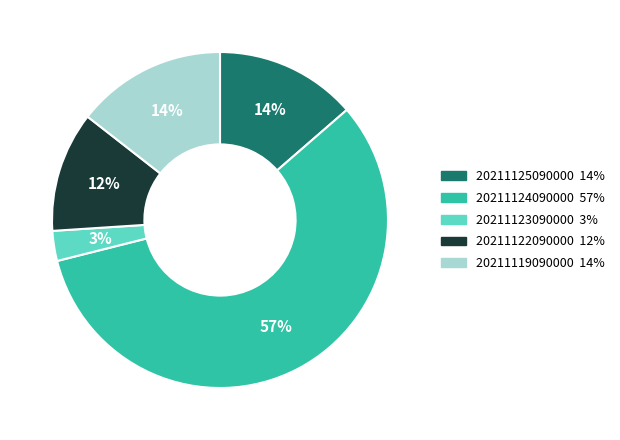

Count the number of slices in the pie.

5